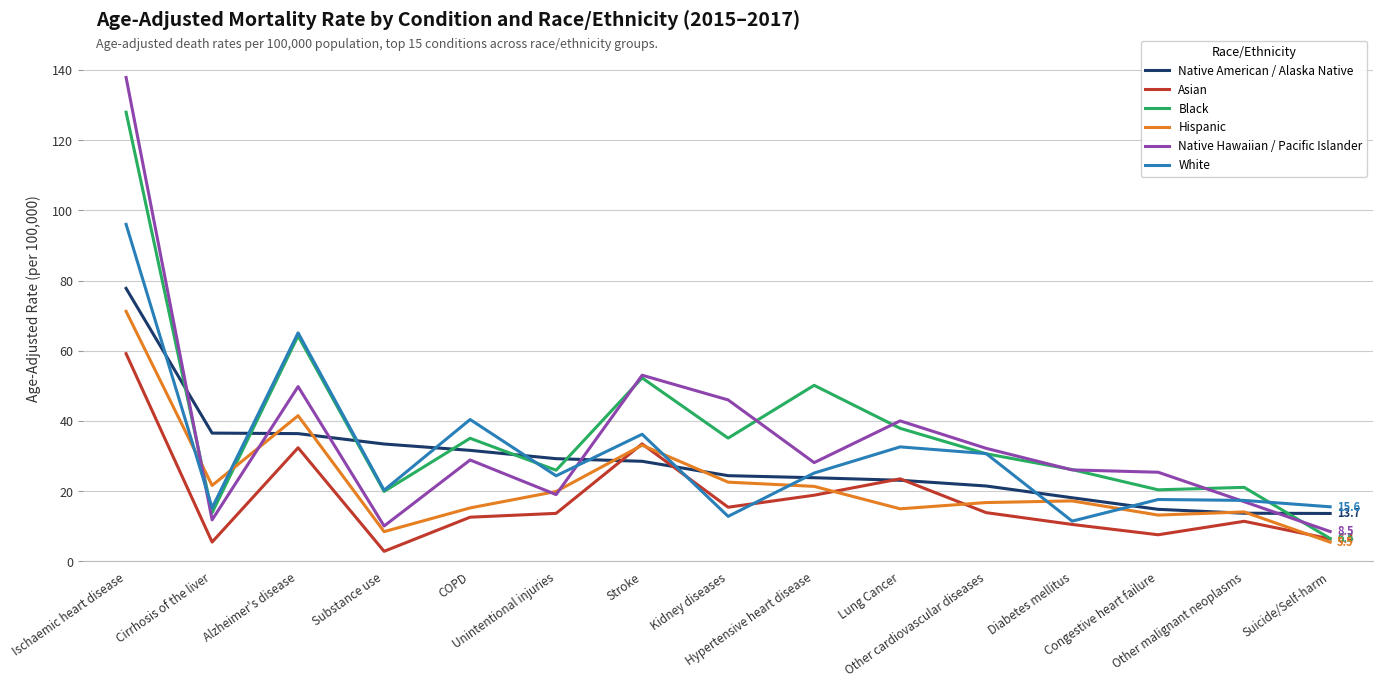

How many lines are shown in the chart?

6